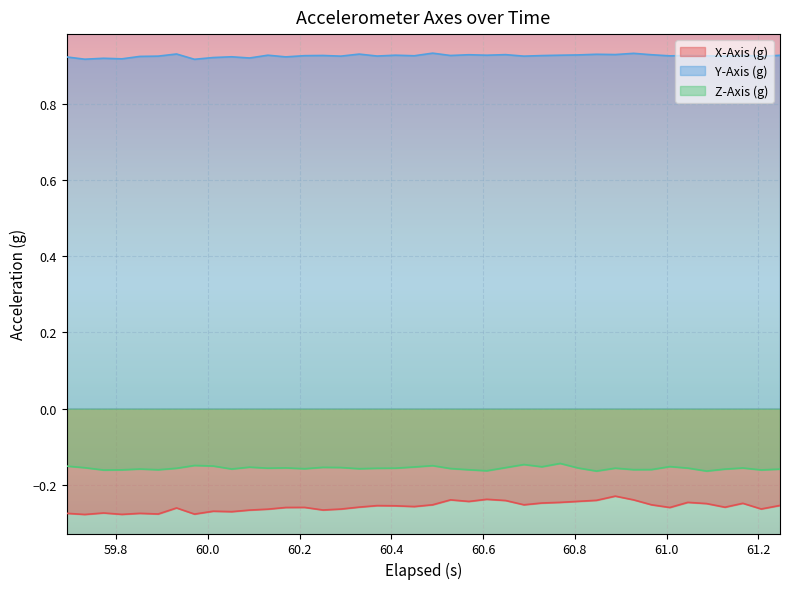

Rank the series by their maximum value, from lowest to highest.

X-Axis (g), Z-Axis (g), Y-Axis (g)